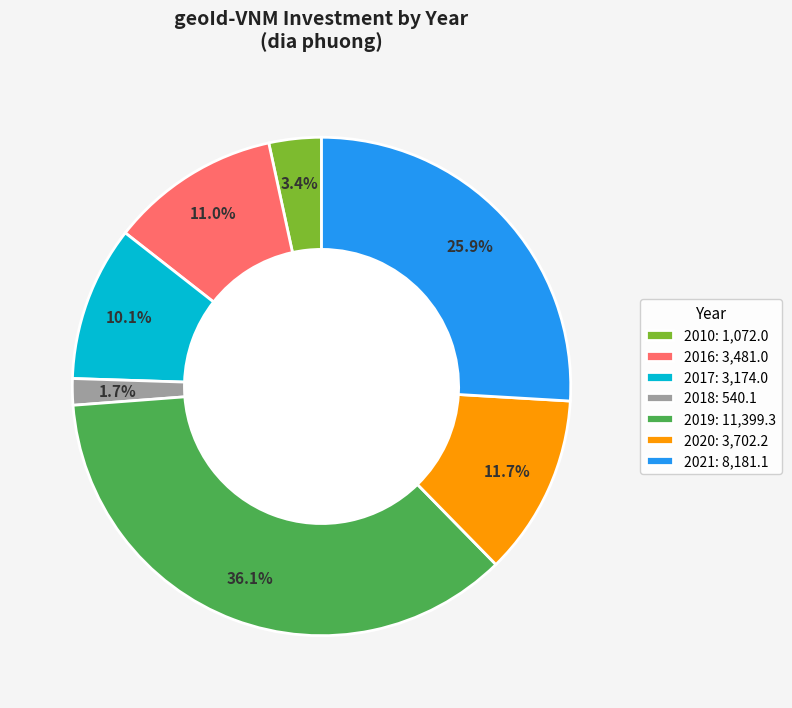

How many slices are in this pie chart?

7